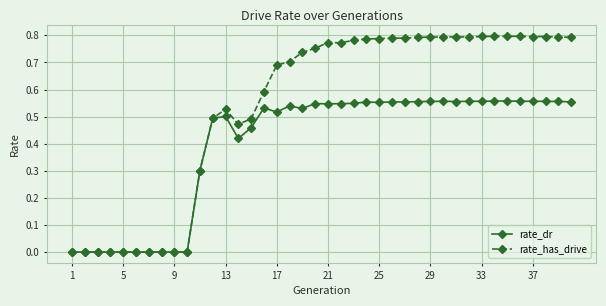

Which series has the largest total across all categories?

rate_has_drive